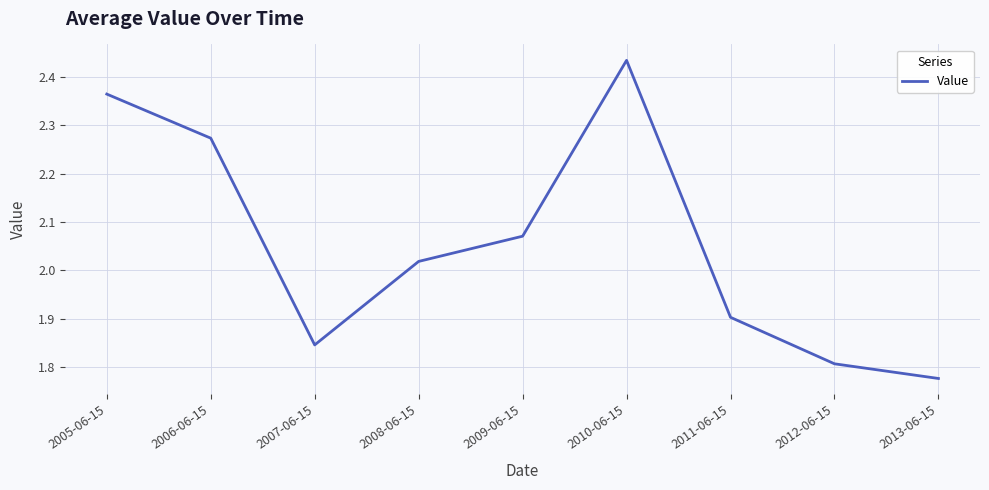

Which category has the highest value across all series?

2010-06-15